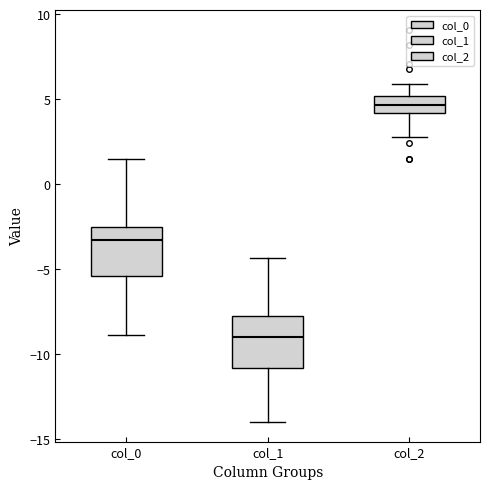

Where is the upper edge of the box for col_1 on the y-axis? The values are not printed on the chart, so give them approximately, as read against the axis.

-7.5